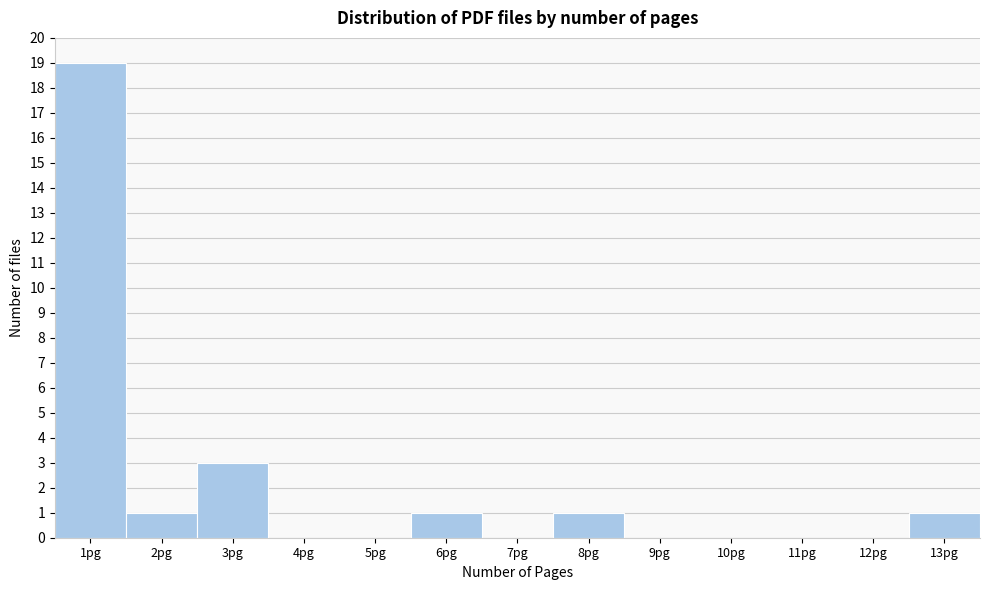

Reading left to right, list every bar in this chart as the range it spans on the x-axis followed by its height. The values are not printed on the chart, so give them approximately, as read against the axis.

0.5 to 1.5: 19
1.5 to 2.5: 1
2.5 to 3.5: 3
3.5 to 4.5: 0
4.5 to 5.5: 0
5.5 to 6.5: 1
6.5 to 7.5: 0
7.5 to 8.5: 1
8.5 to 9.5: 0
9.5 to 10.5: 0
10.5 to 11.5: 0
11.5 to 12.5: 0
12.5 to 13.5: 1